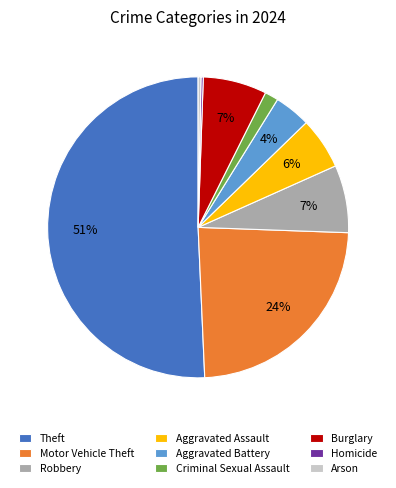

Which category accounts for the majority?

Theft